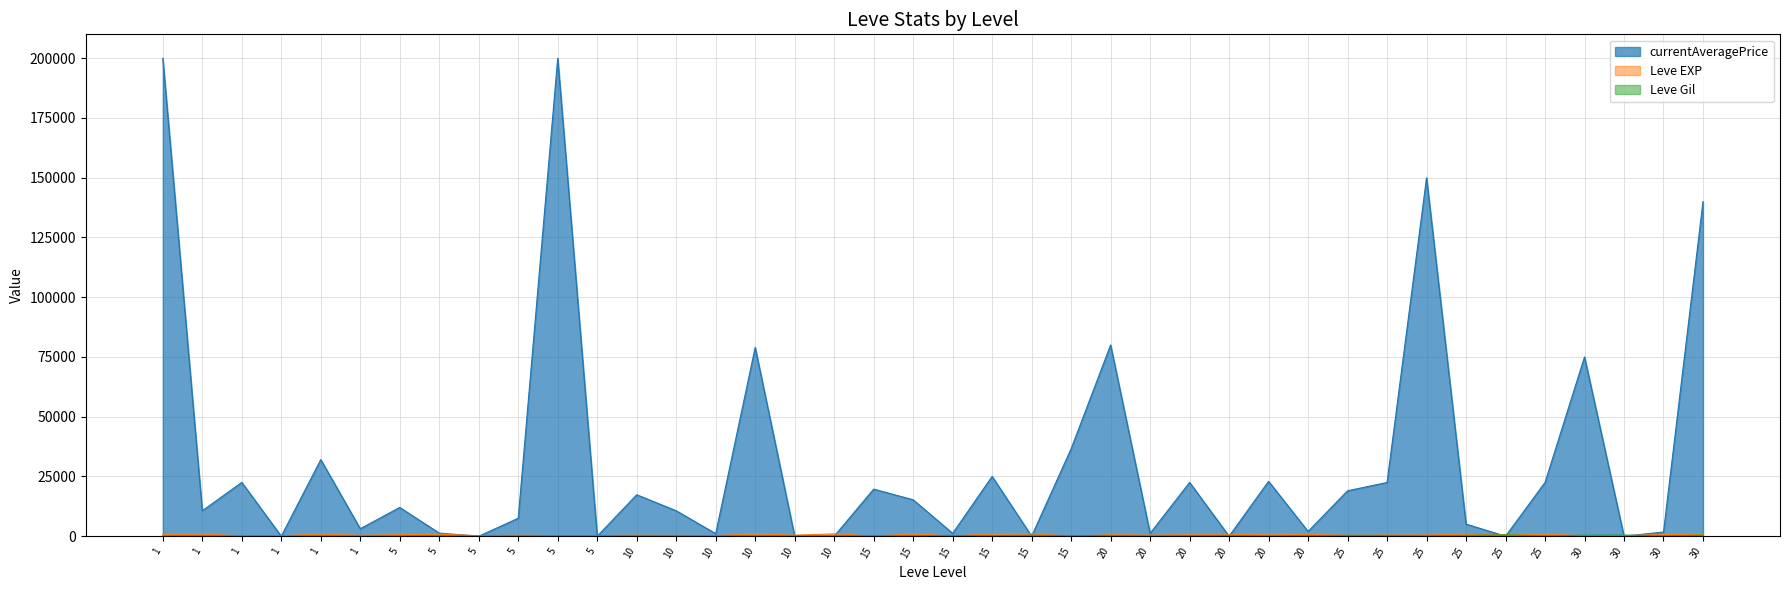

How many lines are shown in the chart?

3